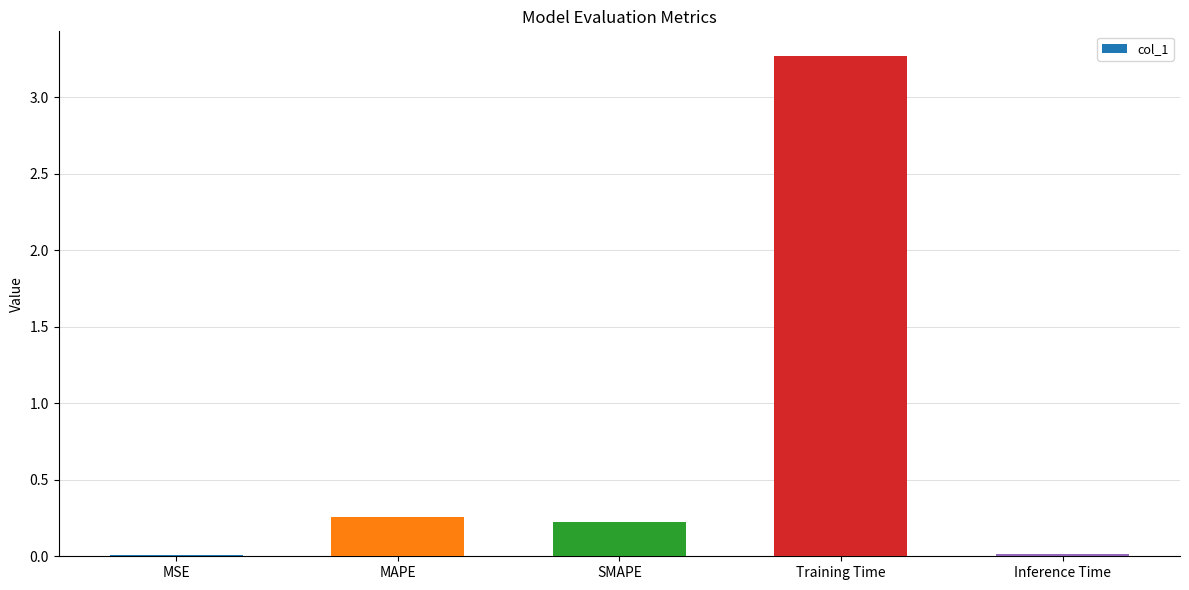

What is the sum of all values?

3.8